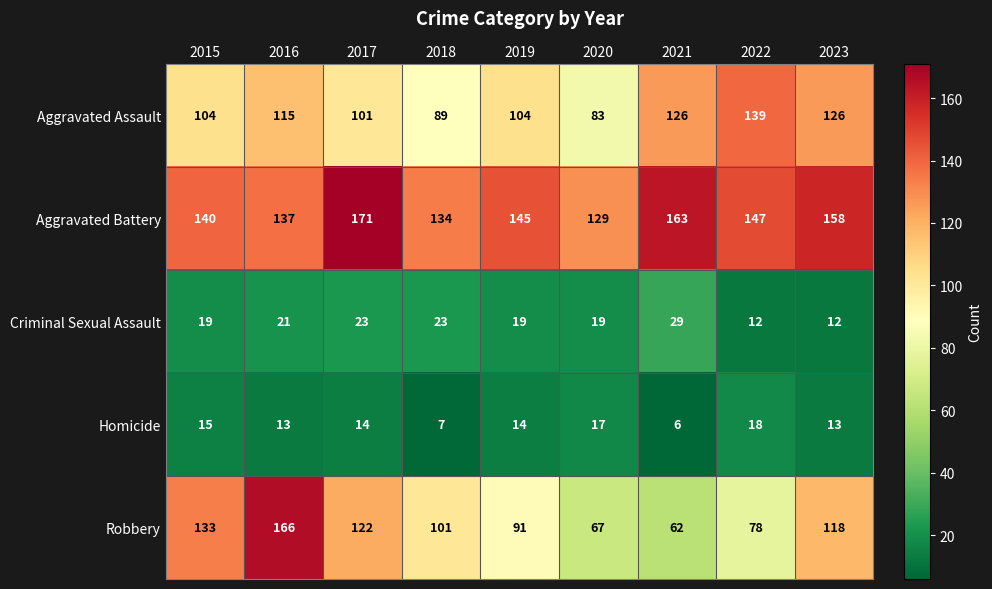

At which label is Aggravated Assault closest to 111?

2016